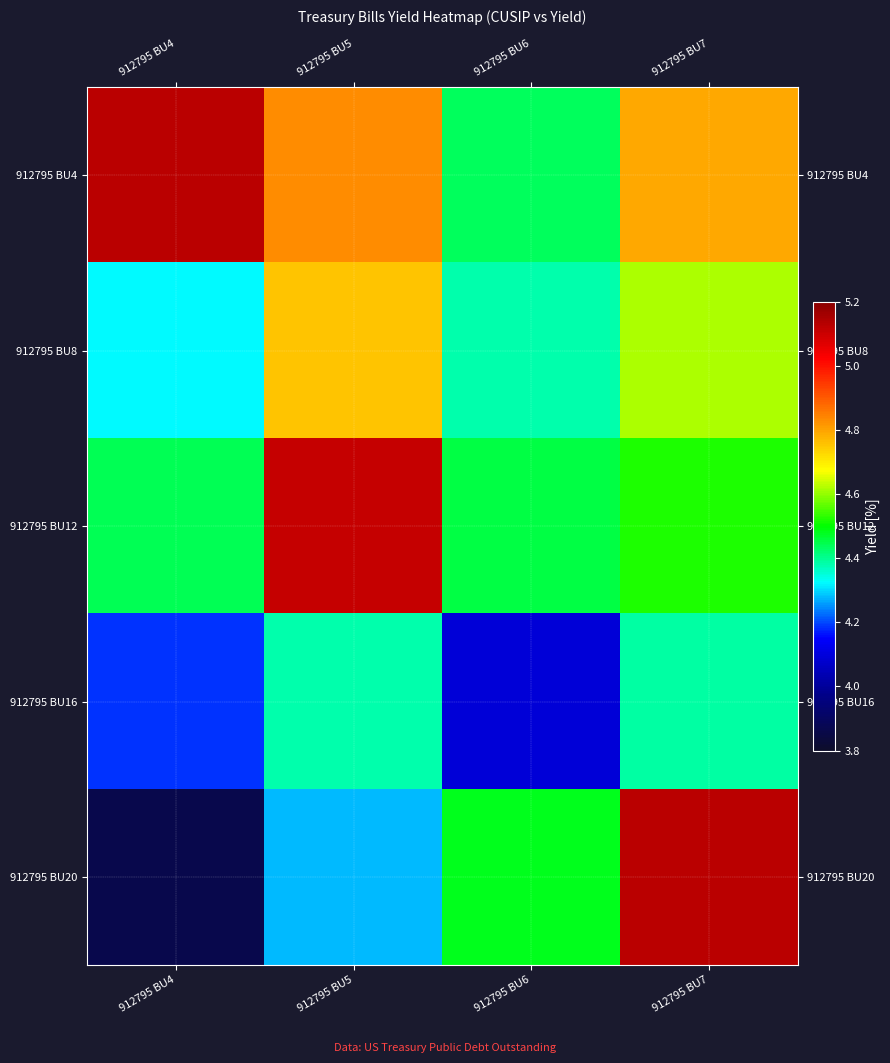

Rank the series by their average value, from highest to lowest.

912795 BU4, 912795 BU12, 912795 BU8, 912795 BU20, 912795 BU16